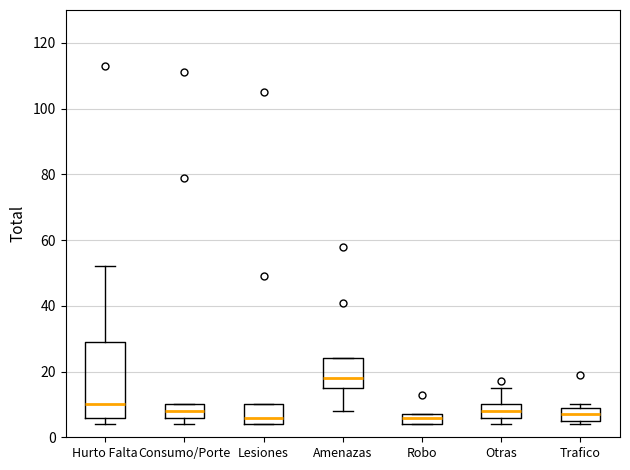

Reading left to right, read every box against the y-axis: the position of its median line, the range the box covers, and the ends of its whiskers. The values are not printed on the chart, so give them approximately, as read against the axis.

Hurto Falta: median 10, box 6 to 30, whiskers 4 to 52
Consumo/Porte: median 8, box 6 to 10, whiskers 4 to 10
Lesiones: median 6, box 4 to 10, whiskers 4 to 10
Amenazas: median 18, box 16 to 24, whiskers 8 to 24
Robo: median 6, box 4 to 8, whiskers 4 to 8
Otras: median 8, box 6 to 10, whiskers 4 to 16
Trafico: median 8, box 6 to 10, whiskers 4 to 10 (just above the box's upper edge)